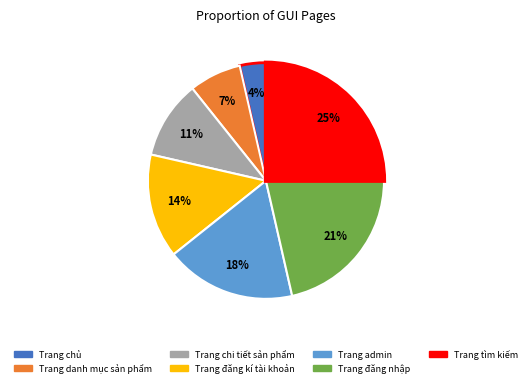

Is it true that Trang đăng kí tài khoản is 14% of the pie?

True